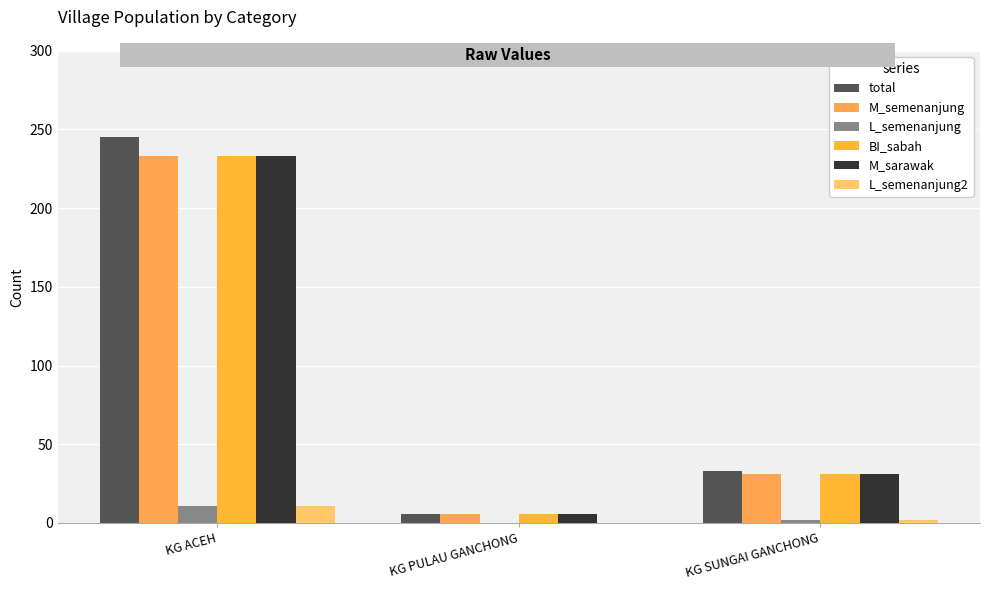

What is the total value across all series at KG PULAU GANCHONG?

24